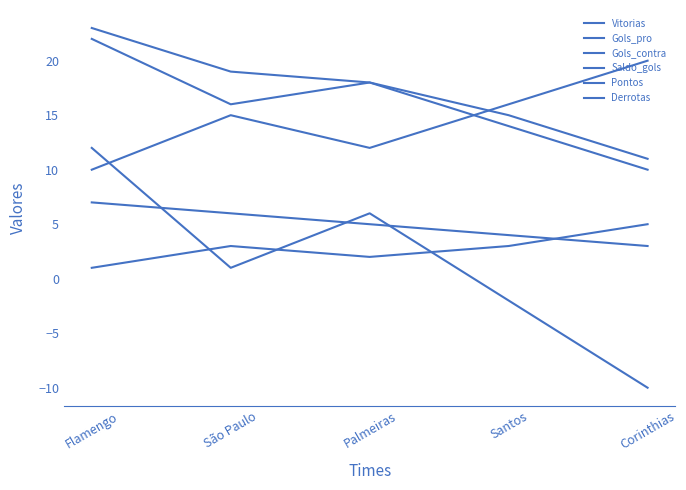

How many lines are shown in the chart?

6